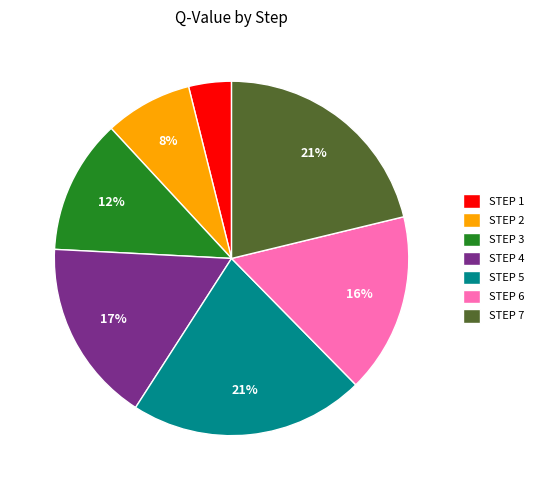

Count the number of slices in the pie.

7